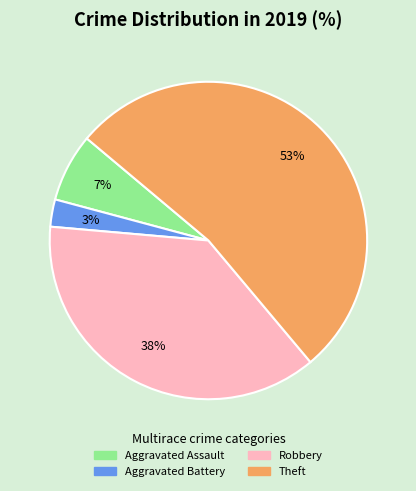

To the nearest percent, what portion does Aggravated Assault represent?

7%